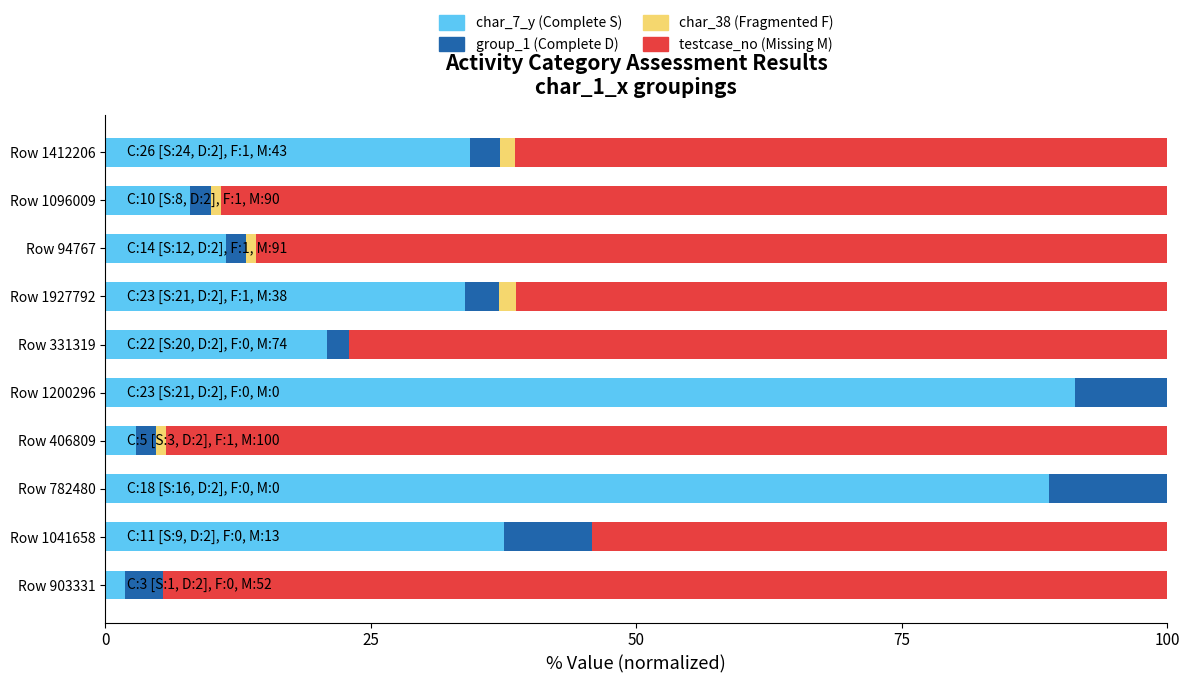

How many series are shown in this chart?

4